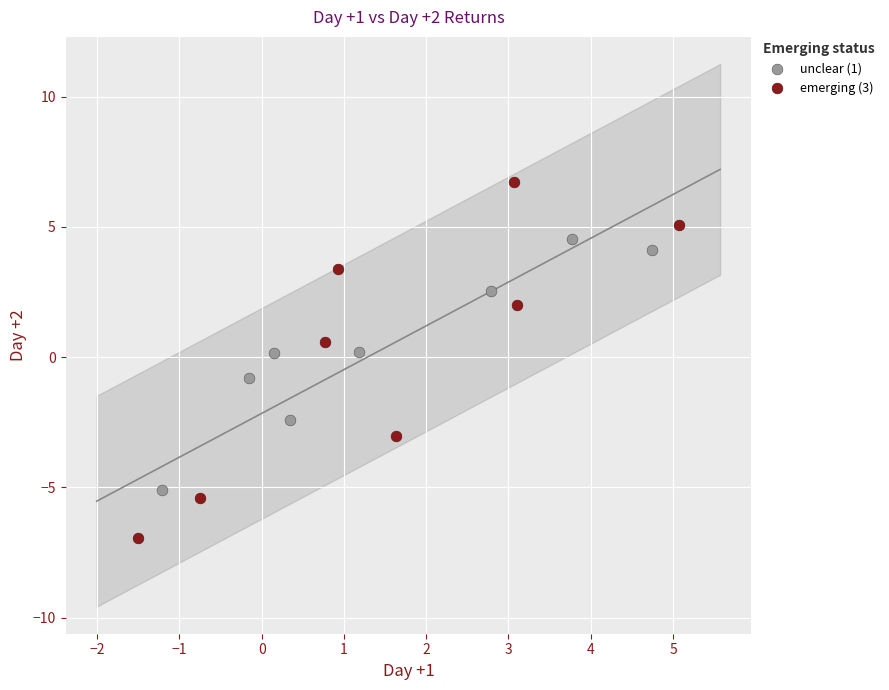

What are all the series names shown in the legend?

unclear (1), emerging (3)